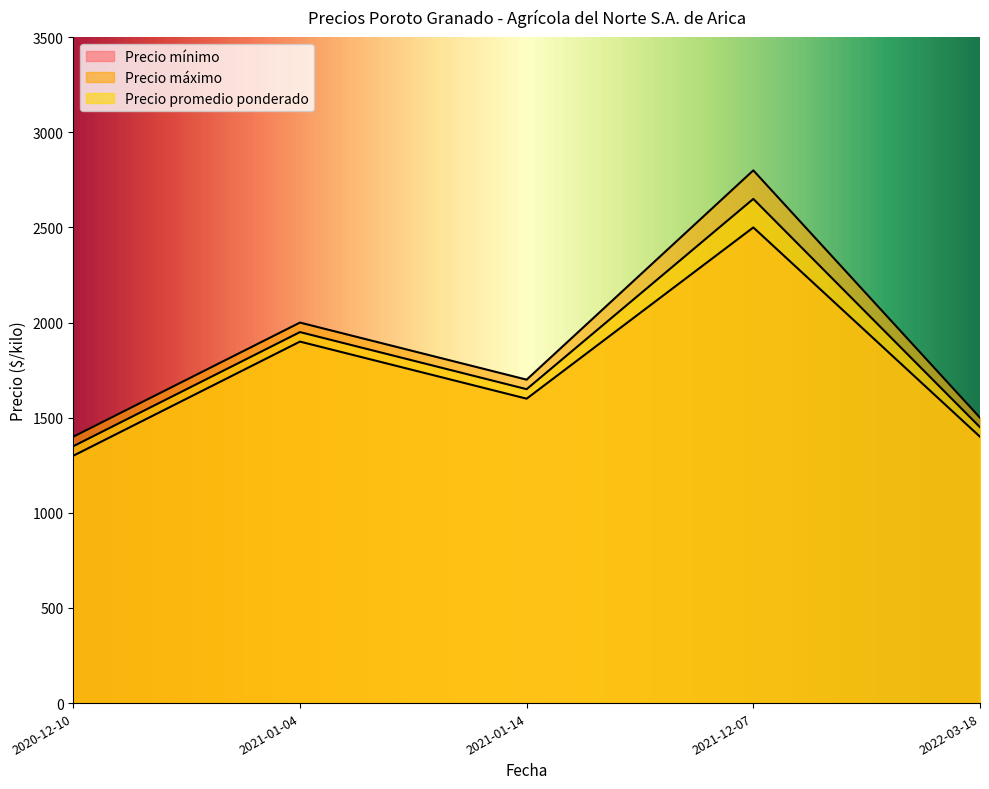

Is it true that Precio máximo equals 1700 at 2021-01-14?

True